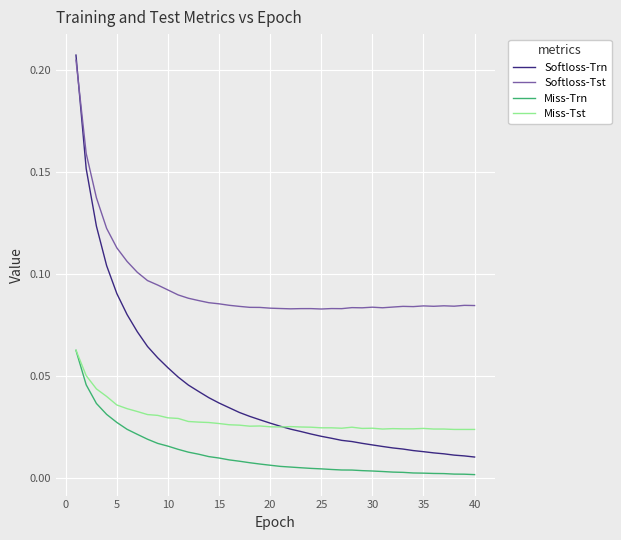

What are all the series names shown in the legend?

Softloss-Trn, Softloss-Tst, Miss-Trn, Miss-Tst